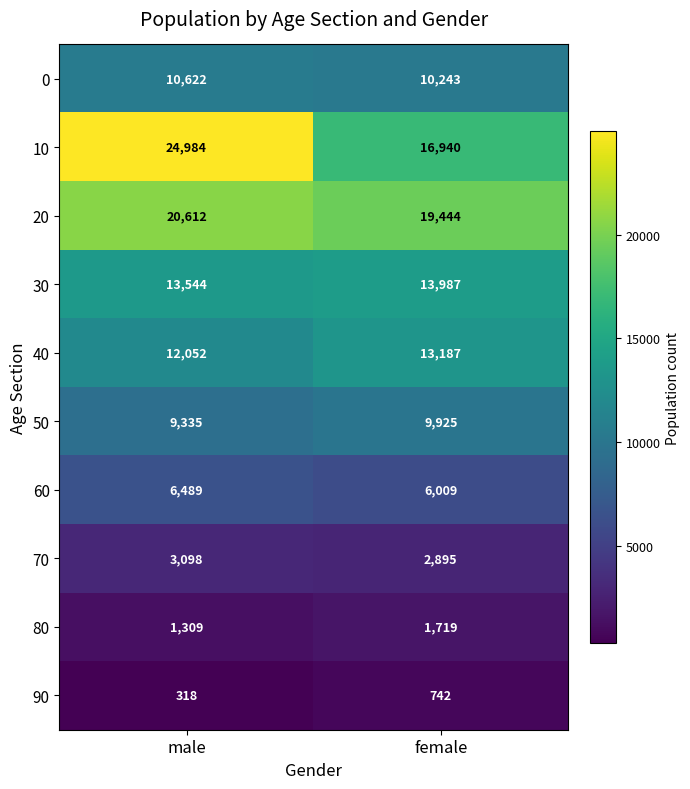

Is it true that 20 equals 20612 at male?

True